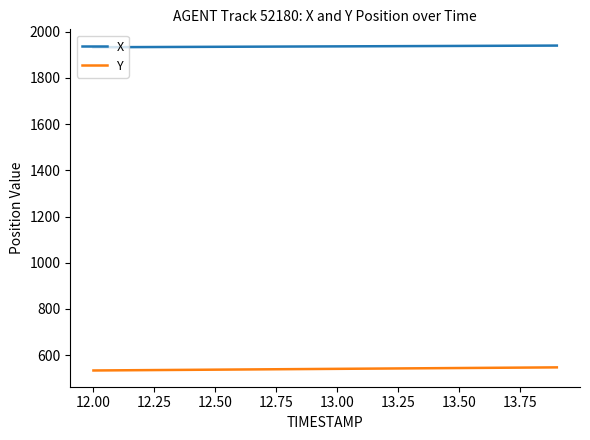

What is the minimum value shown in the chart?

533.0